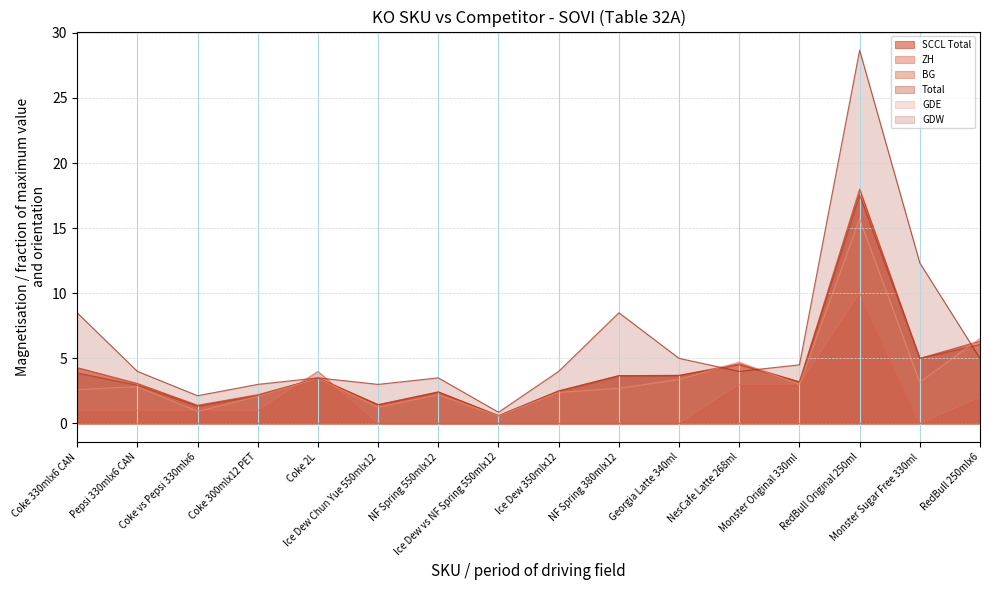

Between Pepsi 330mlx6 CAN and Ice Dew vs NF Spring 550mlx12, which series saw the biggest shift?

GDW